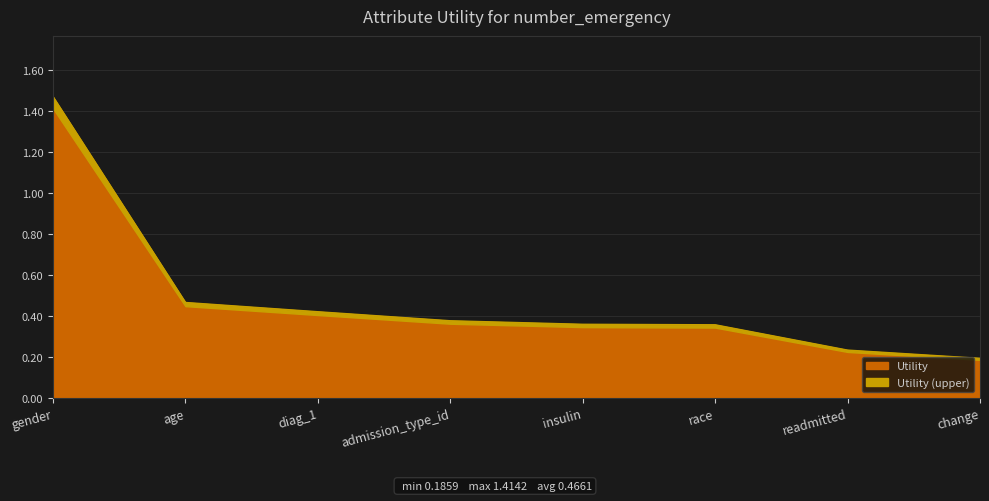

Rank the categories by value from highest to lowest.

gender, age, diag_1, admission_type_id, insulin, race, readmitted, change